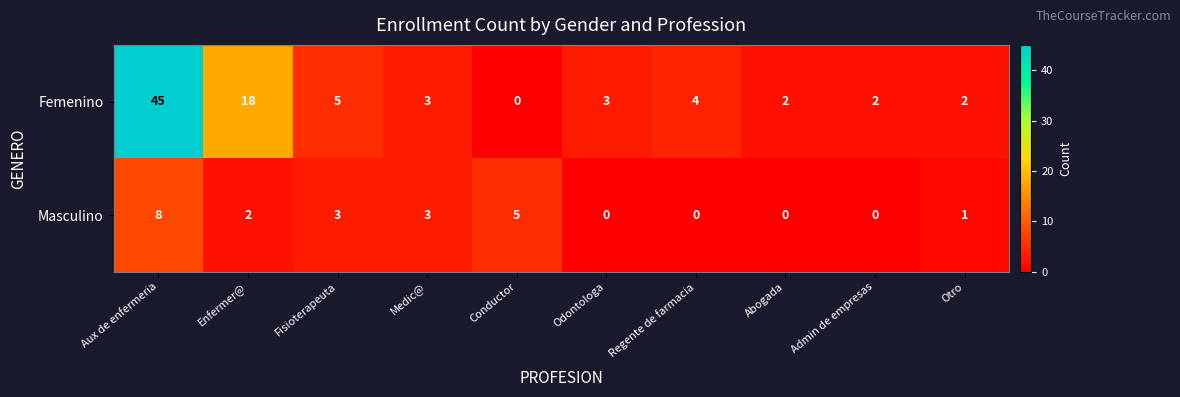

How many values in Femenino are above zero?

9